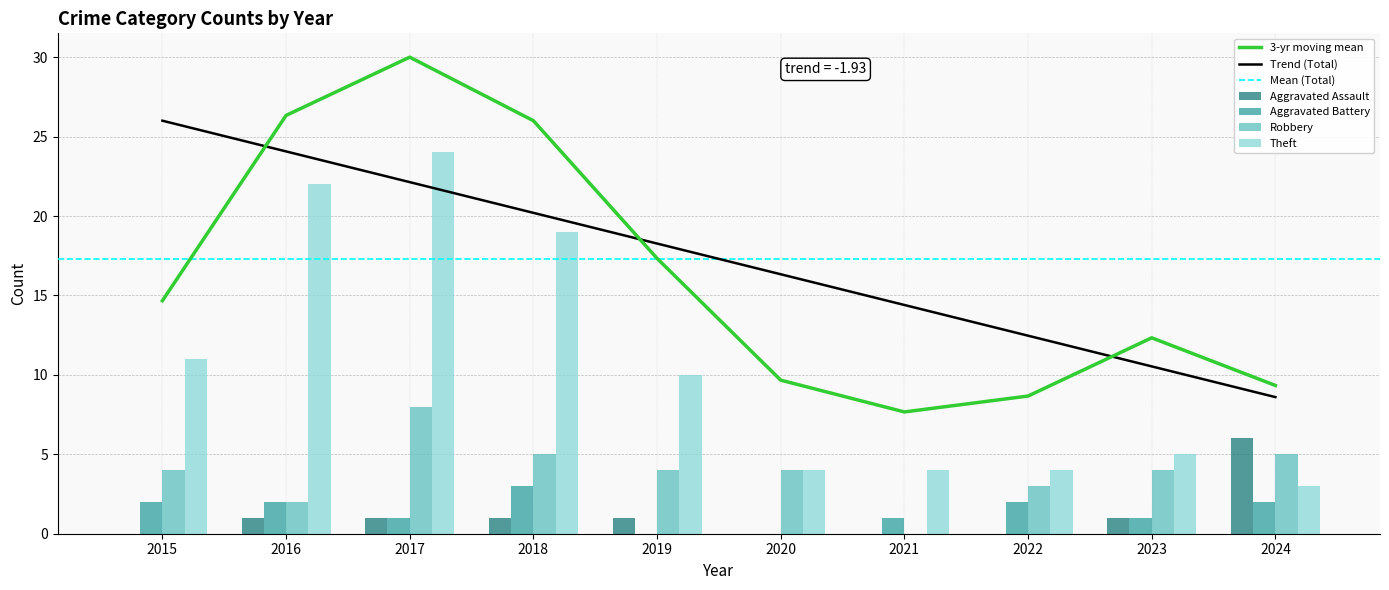

What is the lowest value of the Theft series?

3